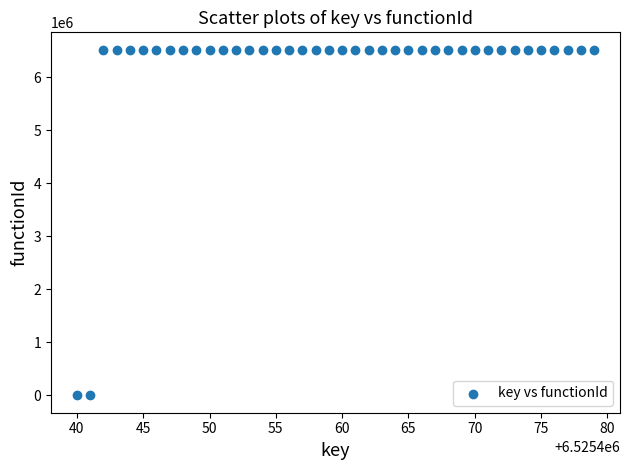

What is the range of X values (max minus min)?

39